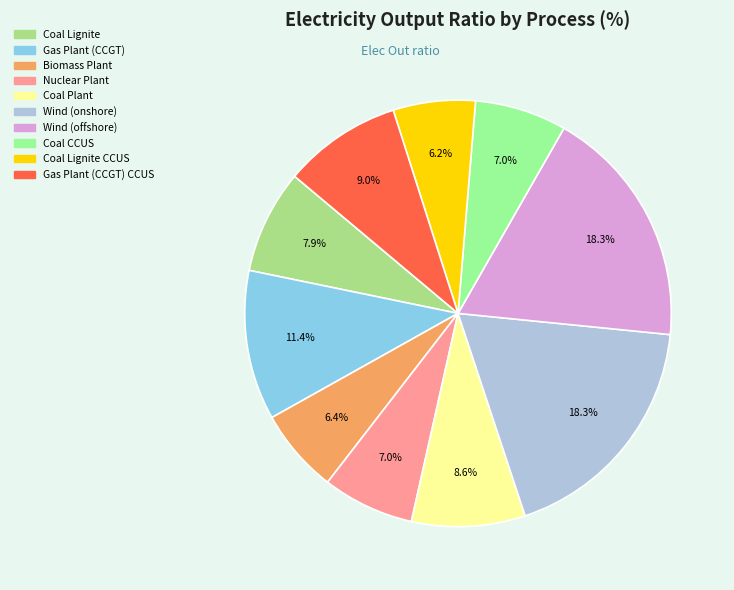

Which category has the biggest portion of the pie?

Wind (onshore)